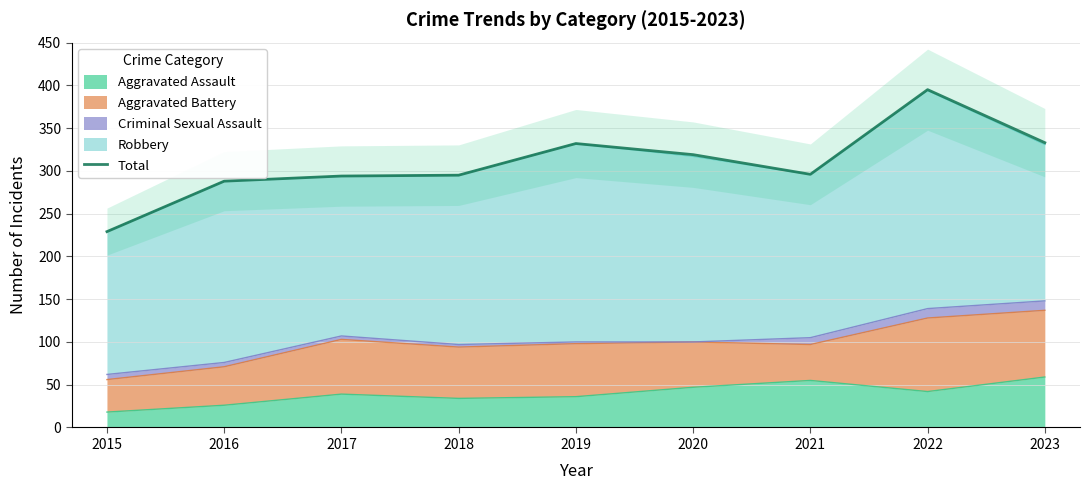

How many points are lower than both their immediate neighbors (excluding endpoints)?

1